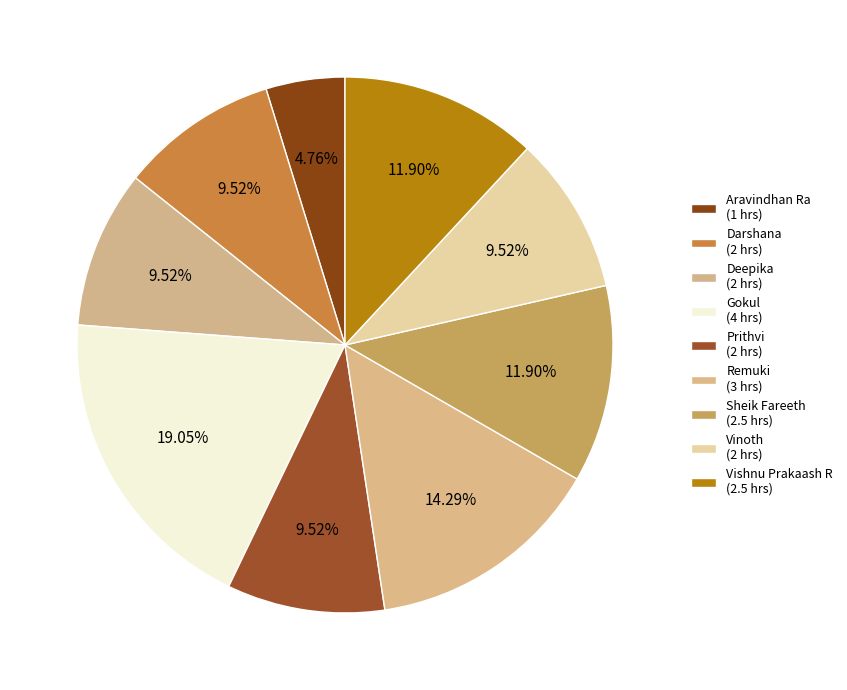

How many slices are in this pie chart?

9